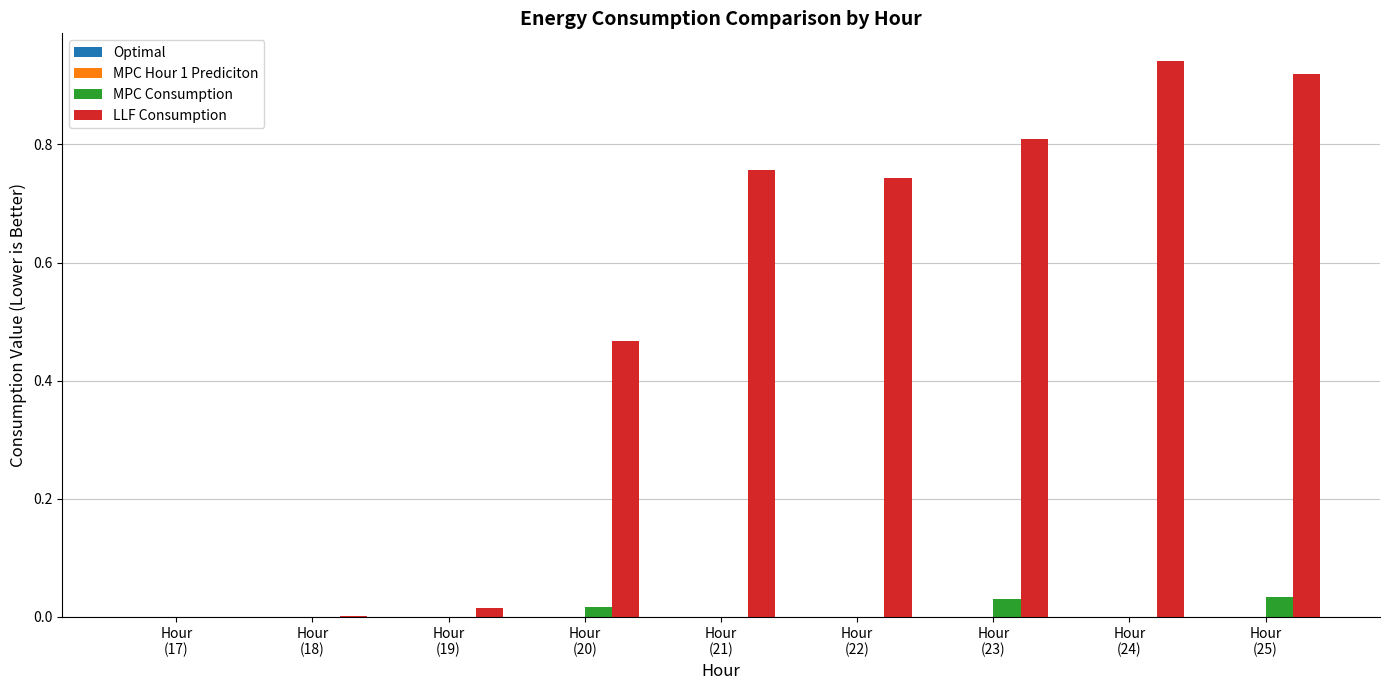

Which series has the largest total across all categories?

LLF Consumption